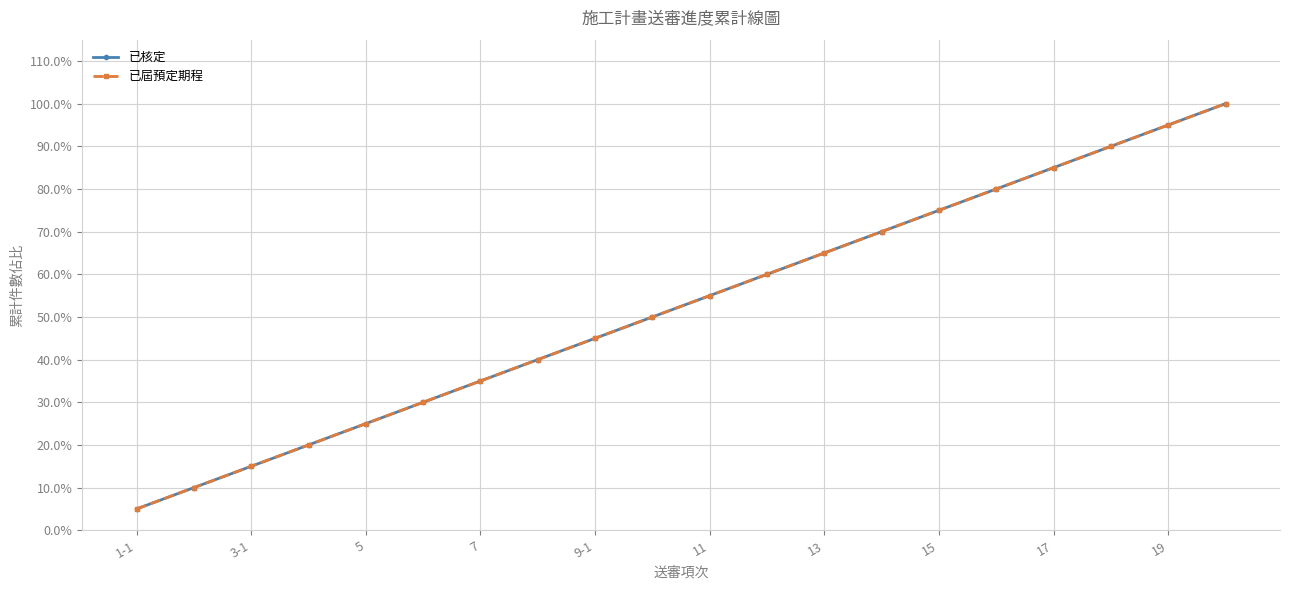

What is the average value of the 已屆預定期程 series?

0.5